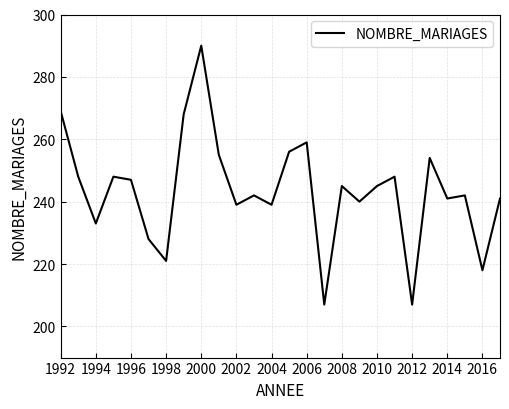

What is the difference between the maximum and minimum values?

83